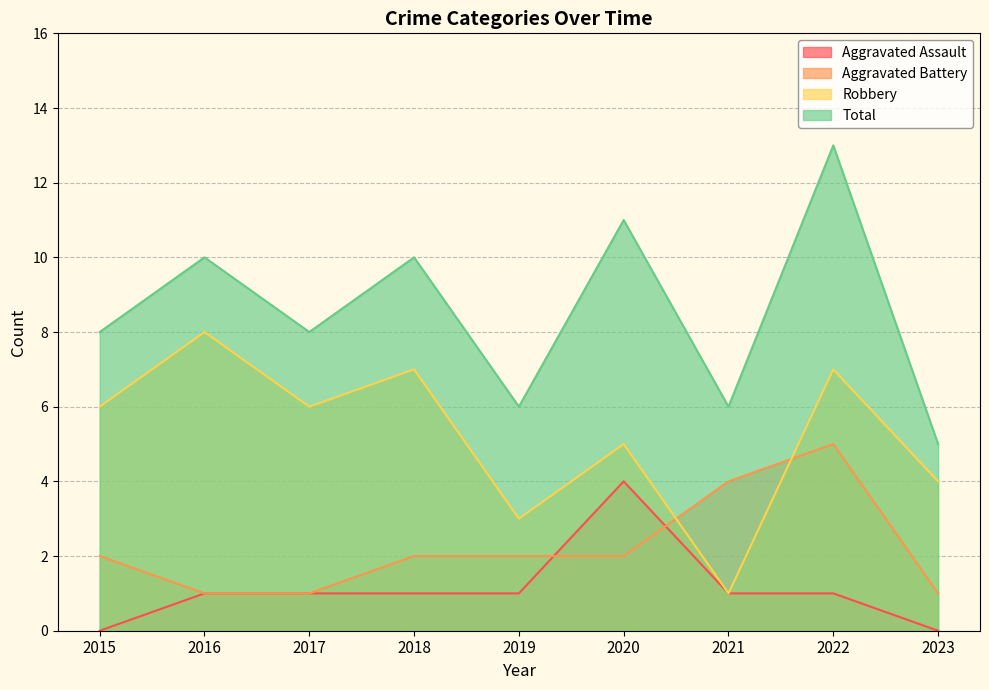

Which series has the largest total across all categories?

Total